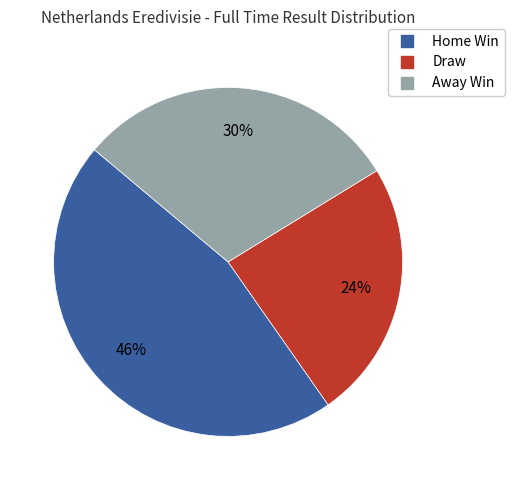

How many segments does this pie chart have?

3